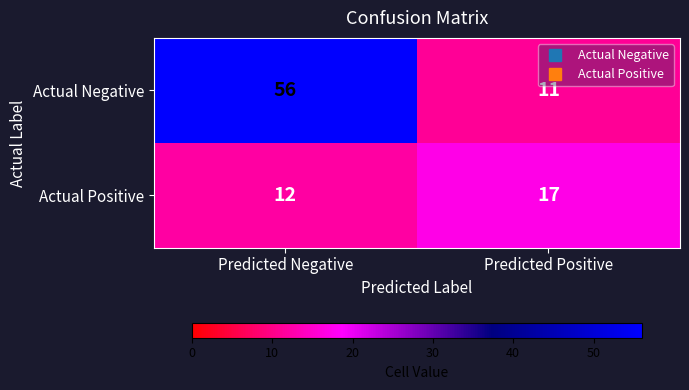

Reading left to right, transcribe all the data shown in this chart.

Actual Negative: Predicted Negative=56	Predicted Positive=11
Actual Positive: Predicted Negative=12	Predicted Positive=17